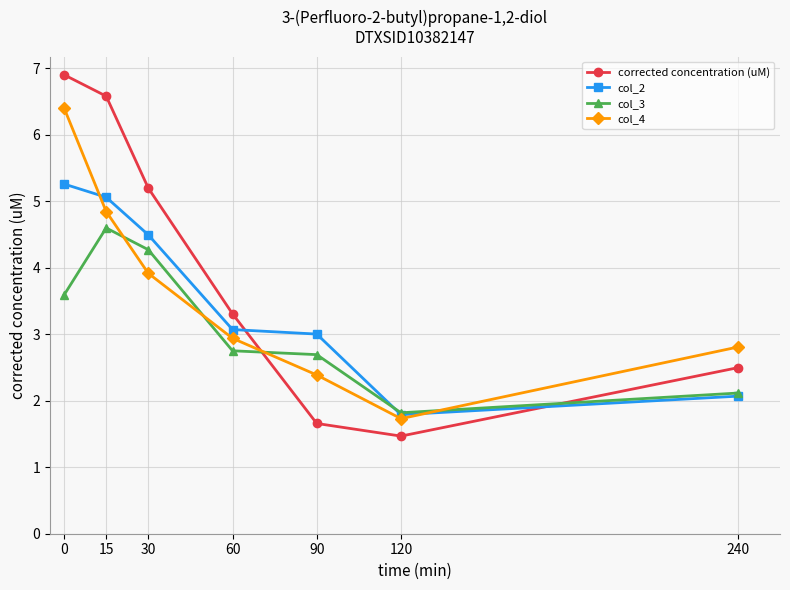

The corrected concentration (uM) series shows 6.6 at 15. True or false?

True